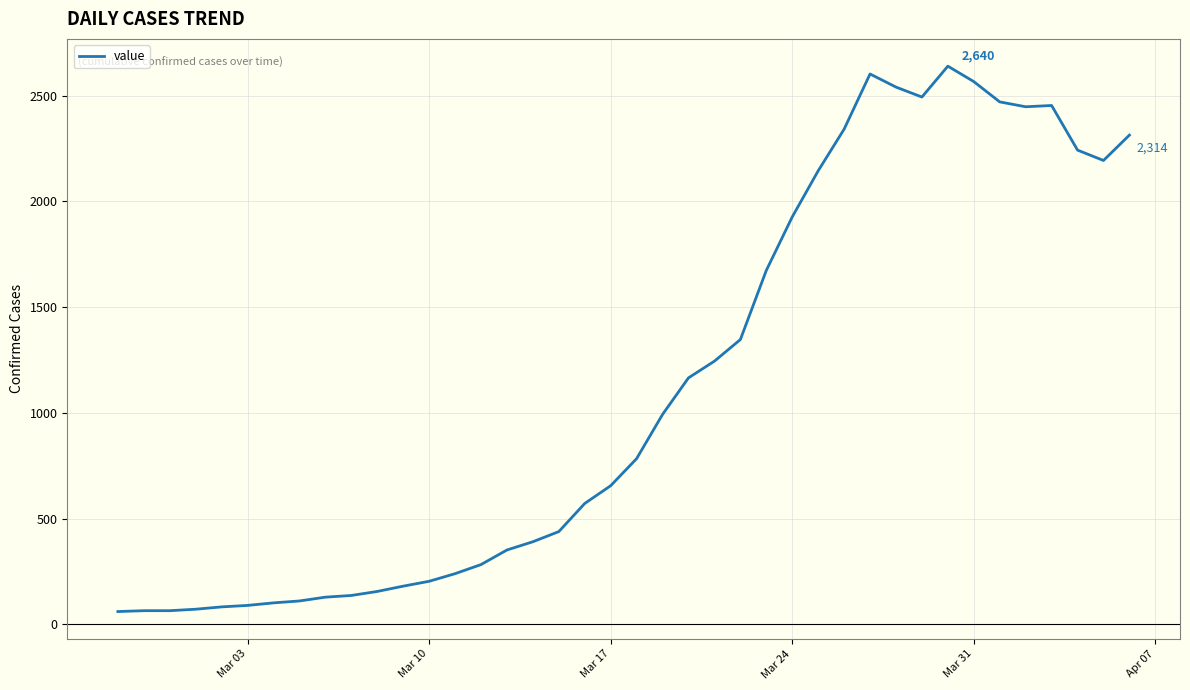

What is the maximum value shown in the chart?

2640